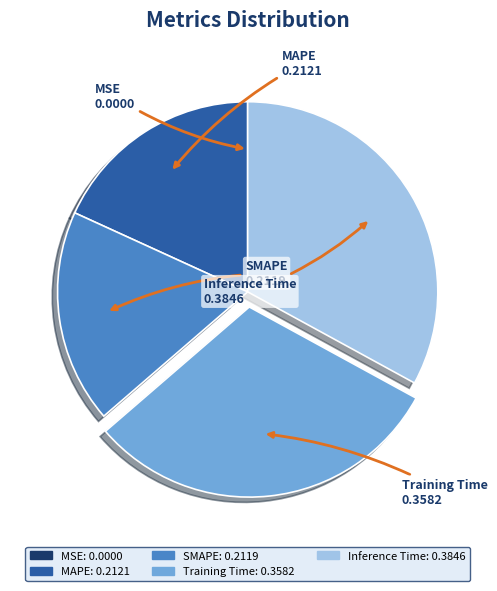

Does Training Time represent more than half of the total?

No